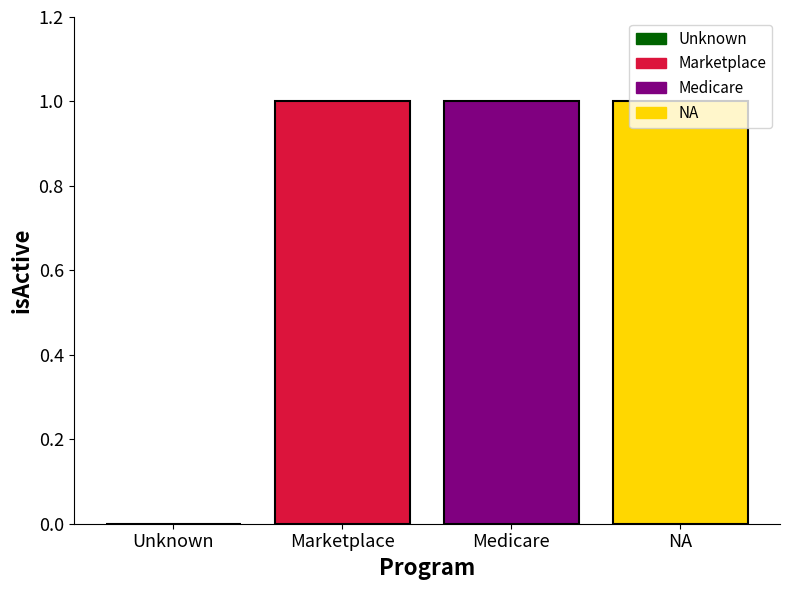

Approximately how many times larger is the value at Marketplace compared to Medicare?

1.0